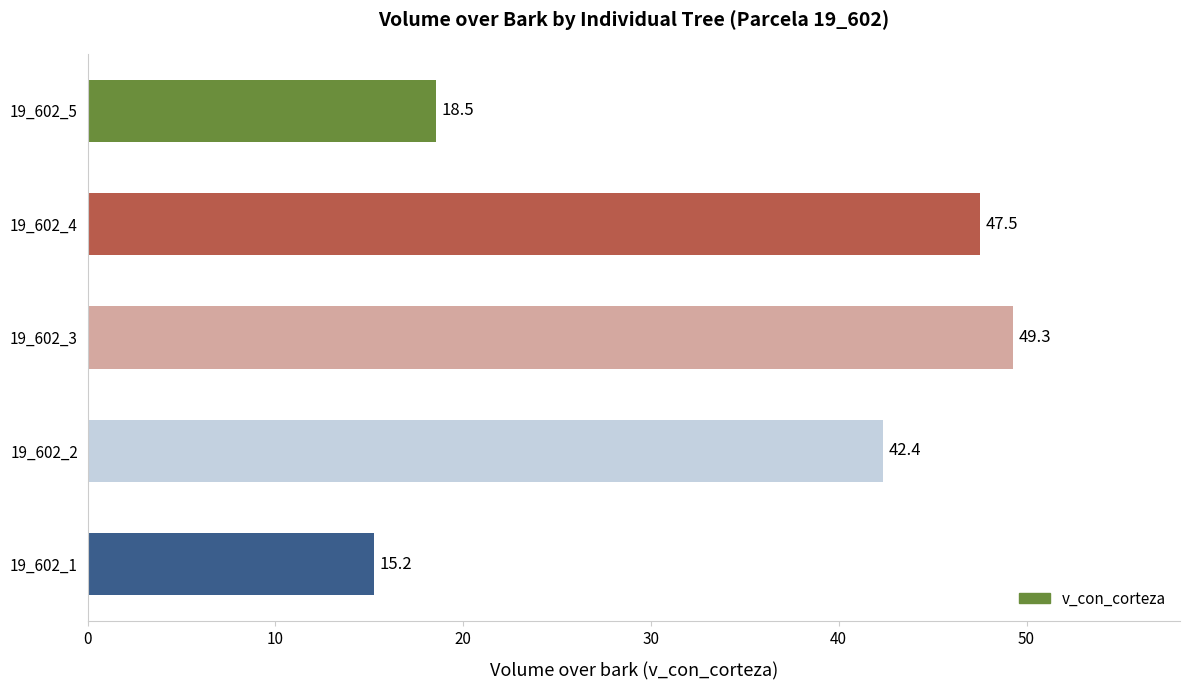

Where is the data nearest to the value 32?

19_602_2